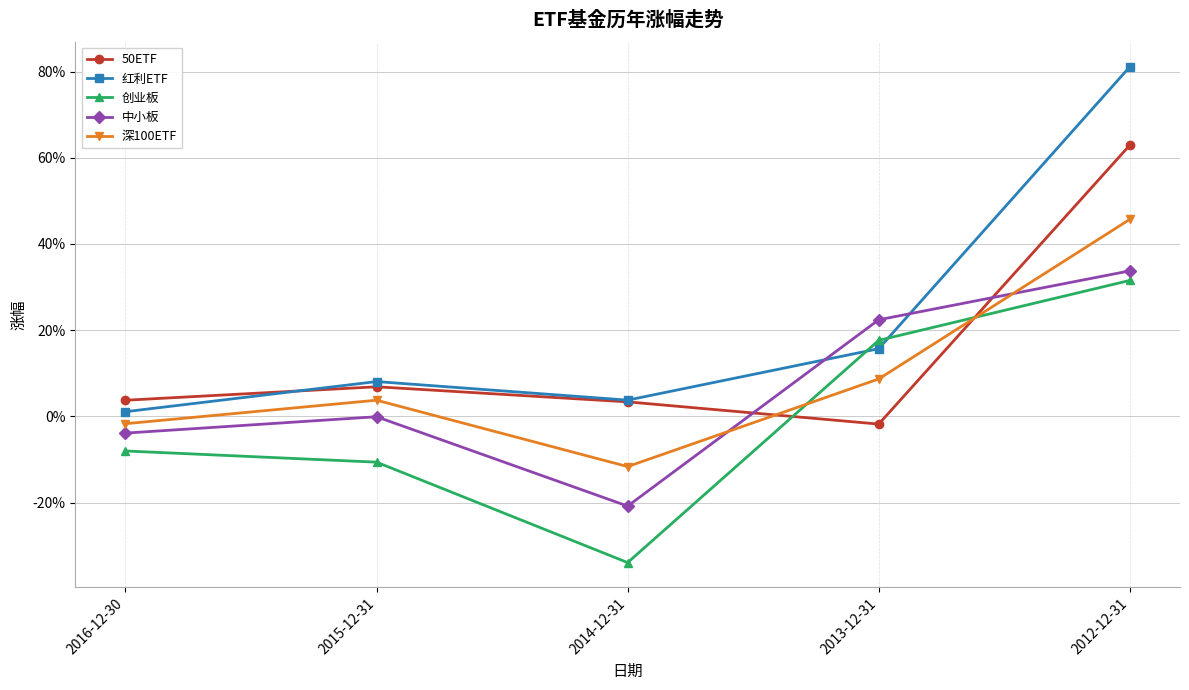

How many times do 中小板 and 红利ETF cross each other?

2